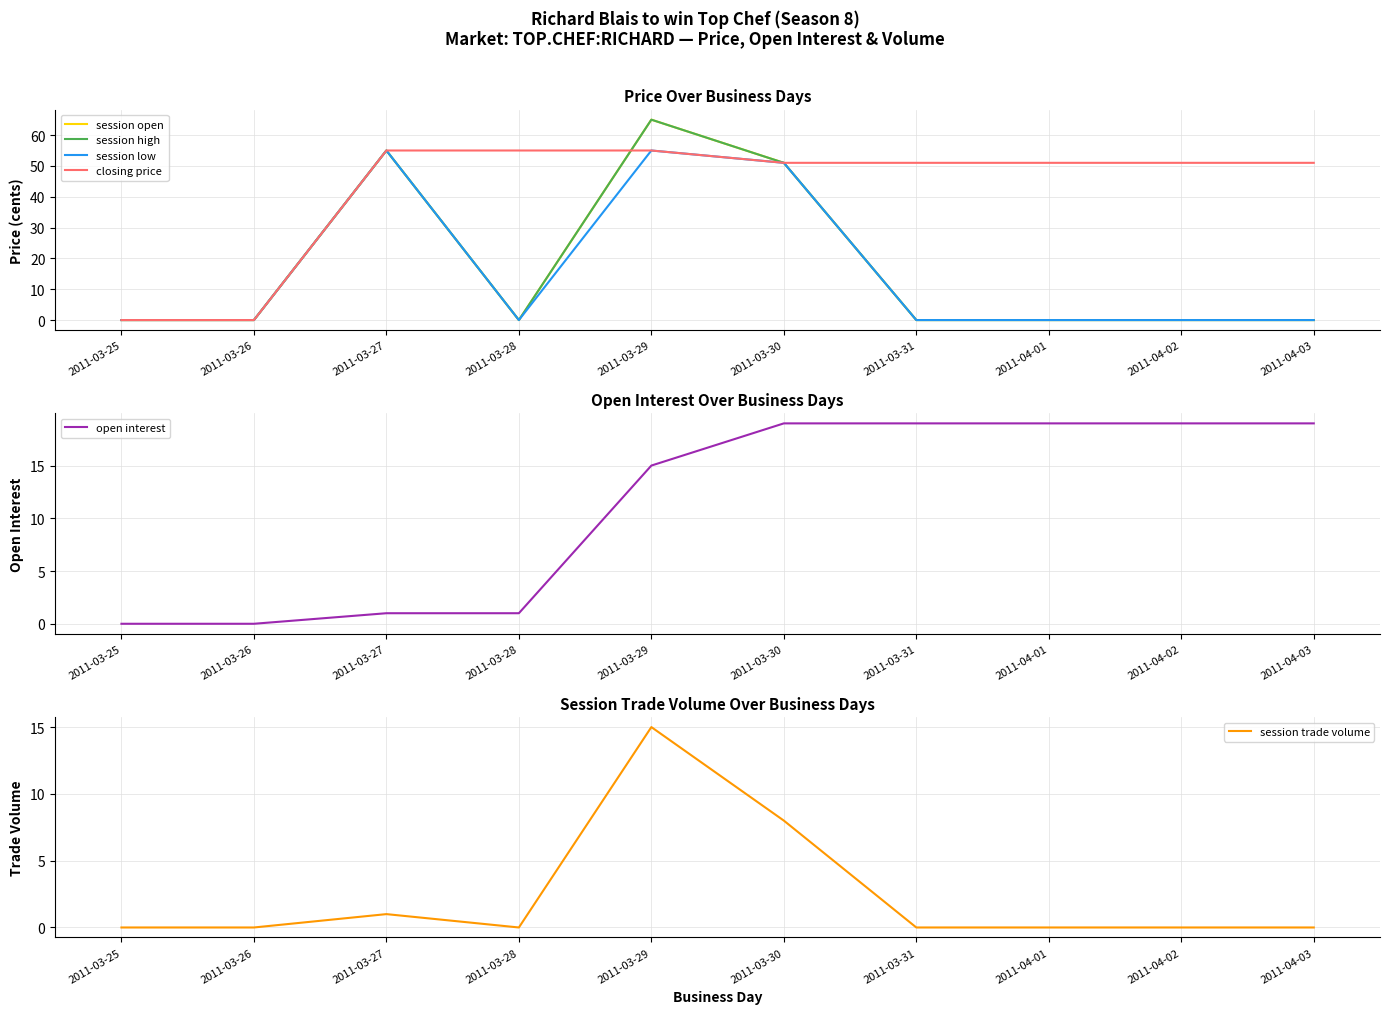

What position from the left is 2011-03-27?

3